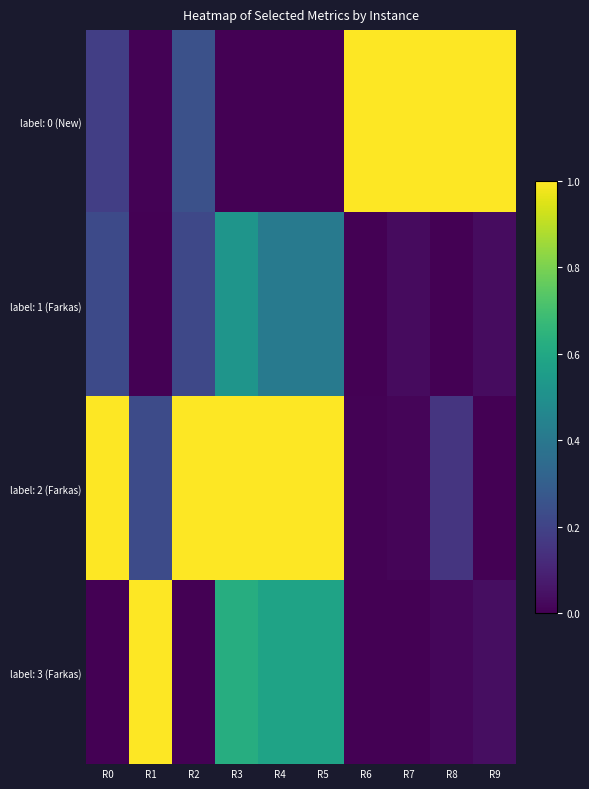

At R1, list the series in order from largest to smallest.

label: 3 (Farkas), label: 2 (Farkas), label: 0 (New), label: 1 (Farkas)